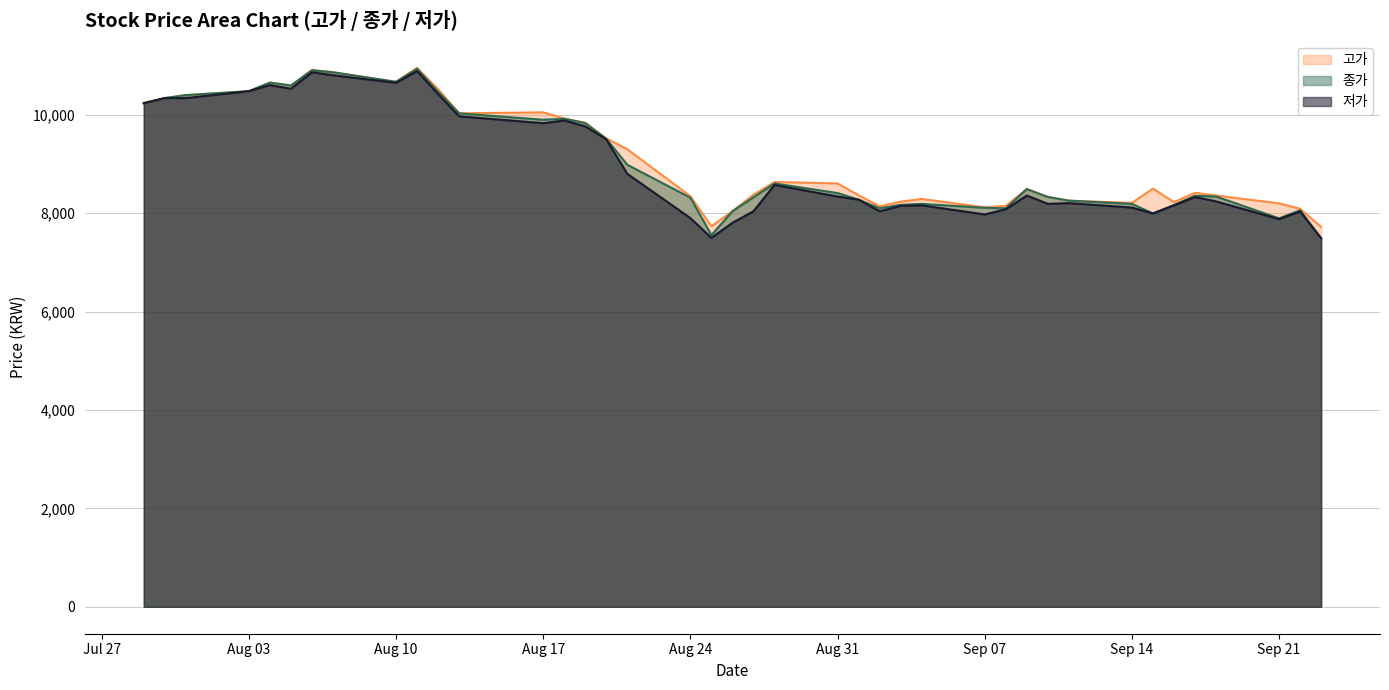

Is the value of 저가 at 2015-08-18 greater than the value of 종가 at 2015-08-04?

No